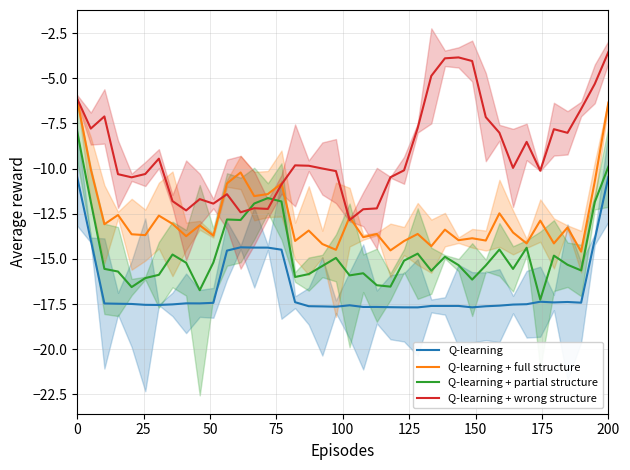

How many intersections are there between Q-learning + wrong structure and Q-learning + partial structure?

2